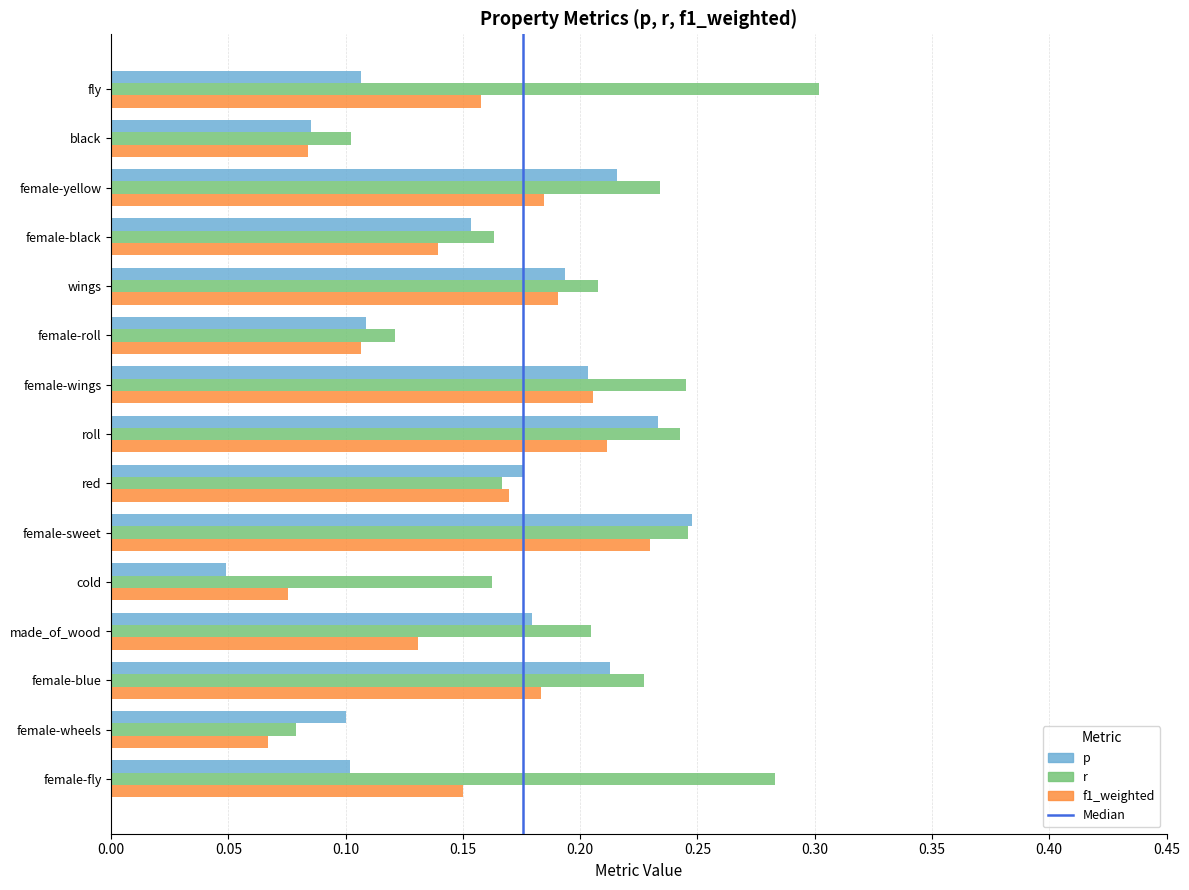

At cold, list the series in order from smallest to largest.

p, f1_weighted, r